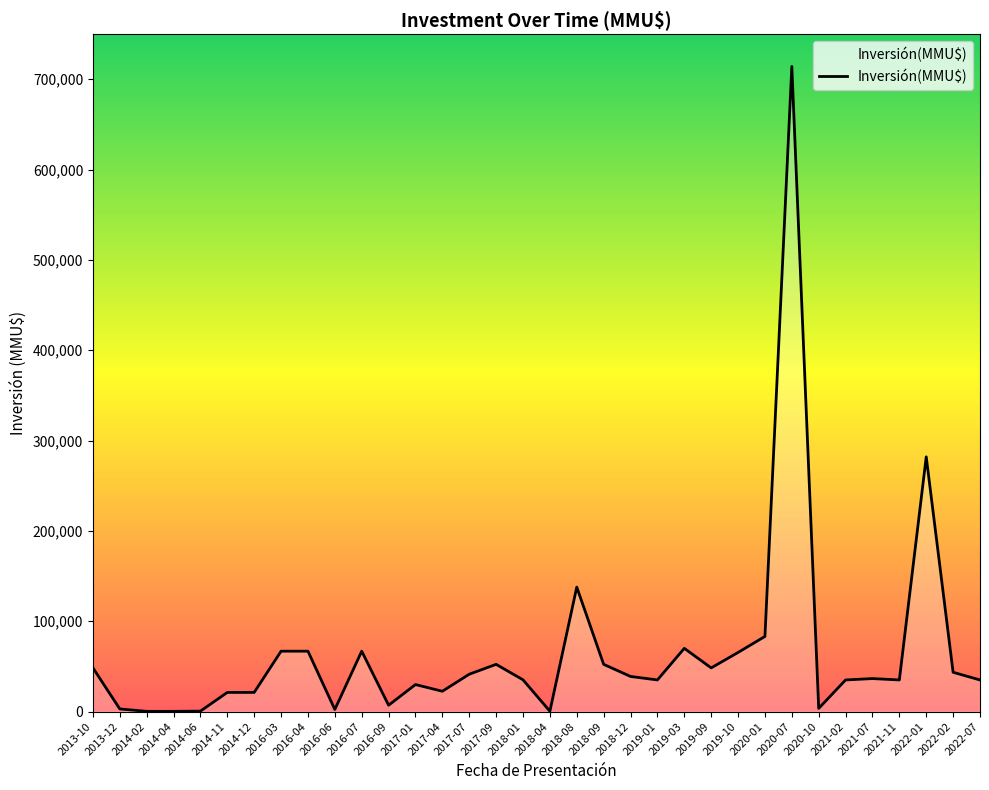

What is the average value?

64757